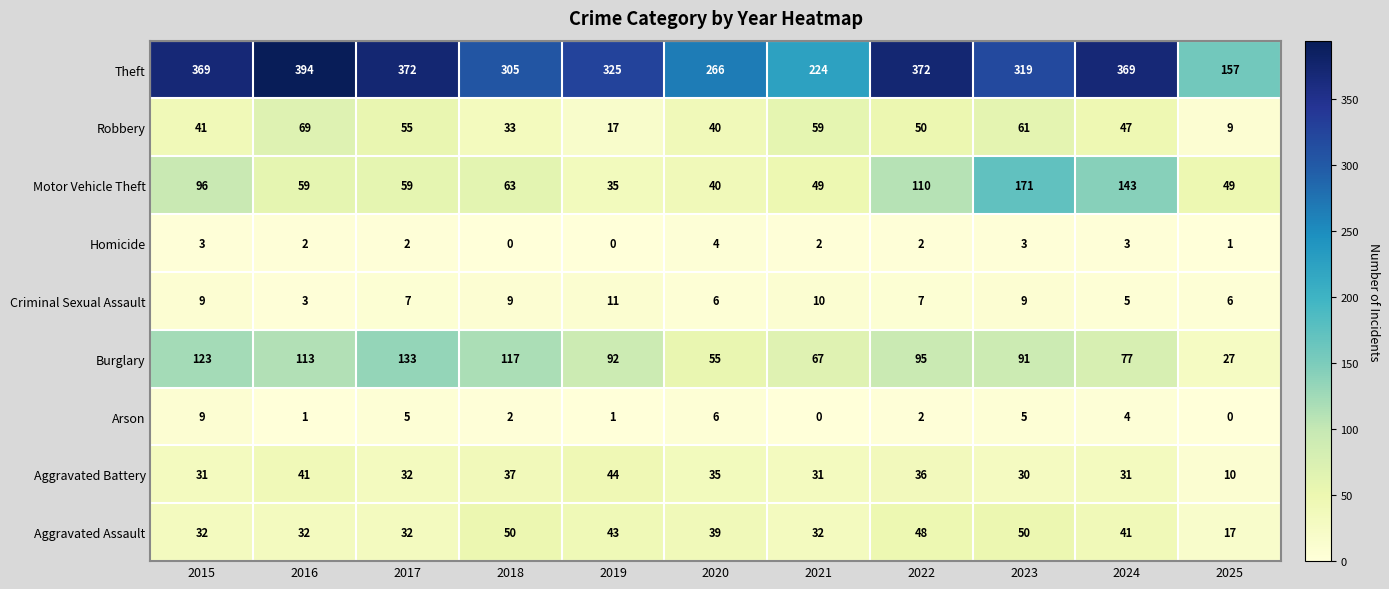

At which category does the chart reach its peak across all series?

2016